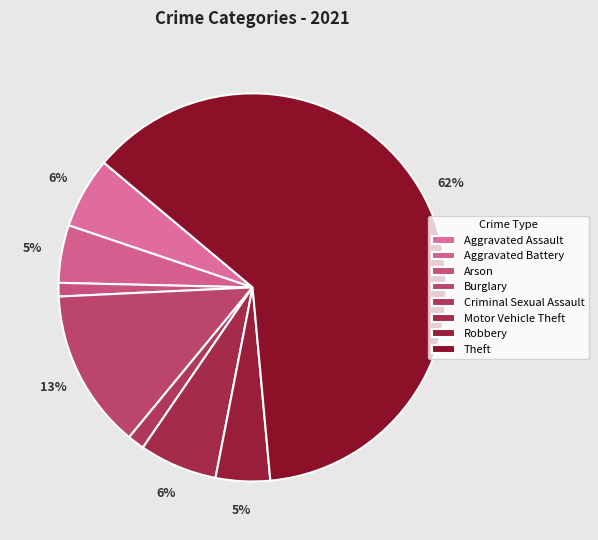

Which slice is the largest?

Theft